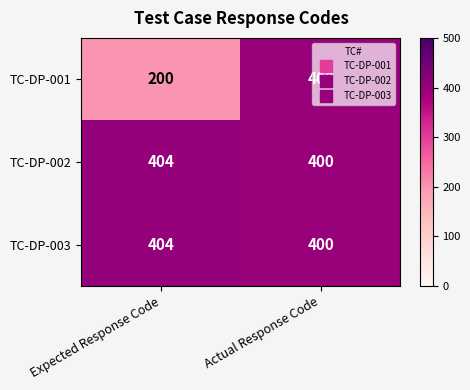

What is the total value across all series at Expected Response Code?

1008